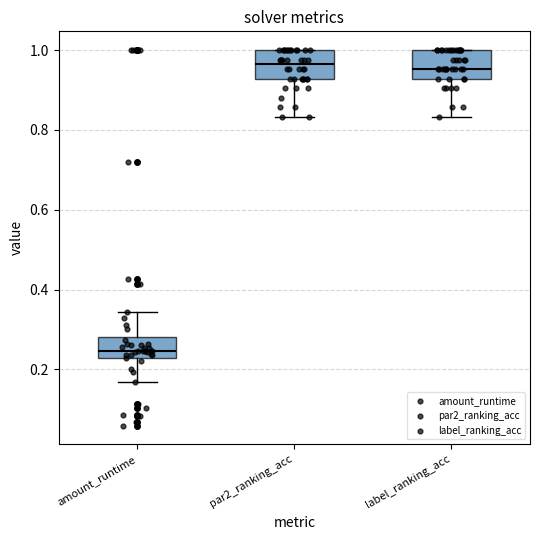

Reading left to right, read every box against the y-axis: the position of its median line, the range the box covers, and the ends of its whiskers. The values are not printed on the chart, so give them approximately, as read against the axis.

amount_runtime: median 0.24, box 0.22 to 0.28, whiskers 0.16 to 0.34
par2_ranking_acc: median 0.96, box 0.92 to 1.00, whiskers 0.84 to 1.00
label_ranking_acc: median 0.96, box 0.92 to 1.00, whiskers 0.84 to 1.00